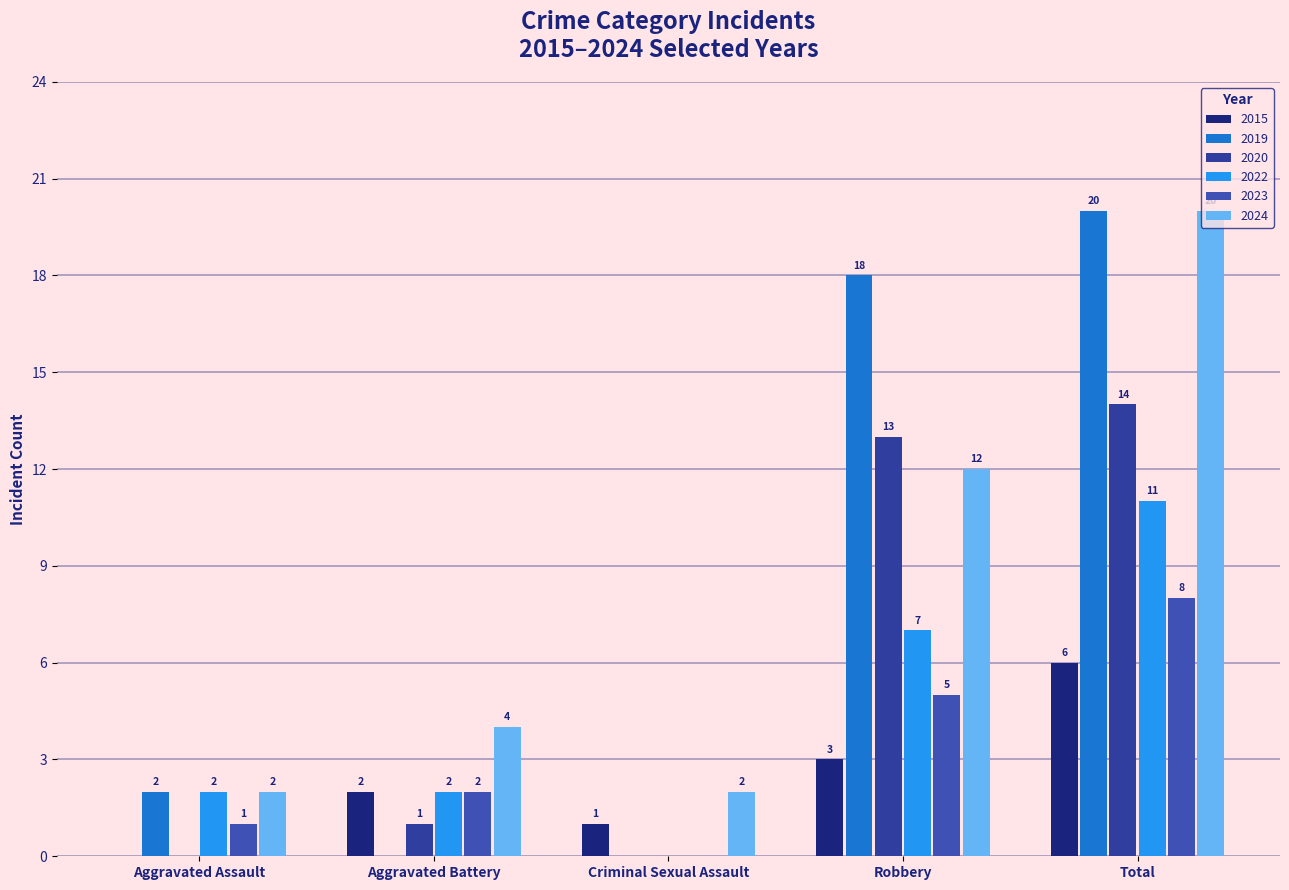

At how many categories does at least one series exceed 11?

2